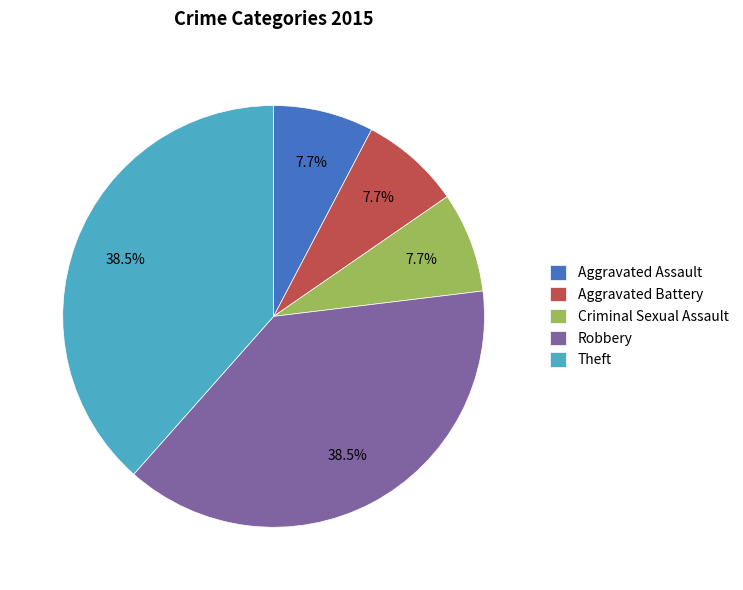

How many slices are in this pie chart?

5